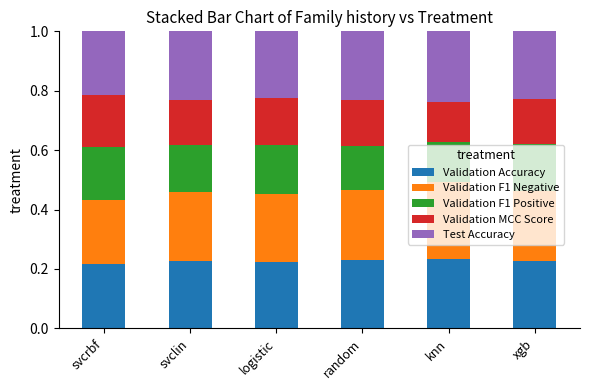

What is the total value across all series at xgb?

1.0